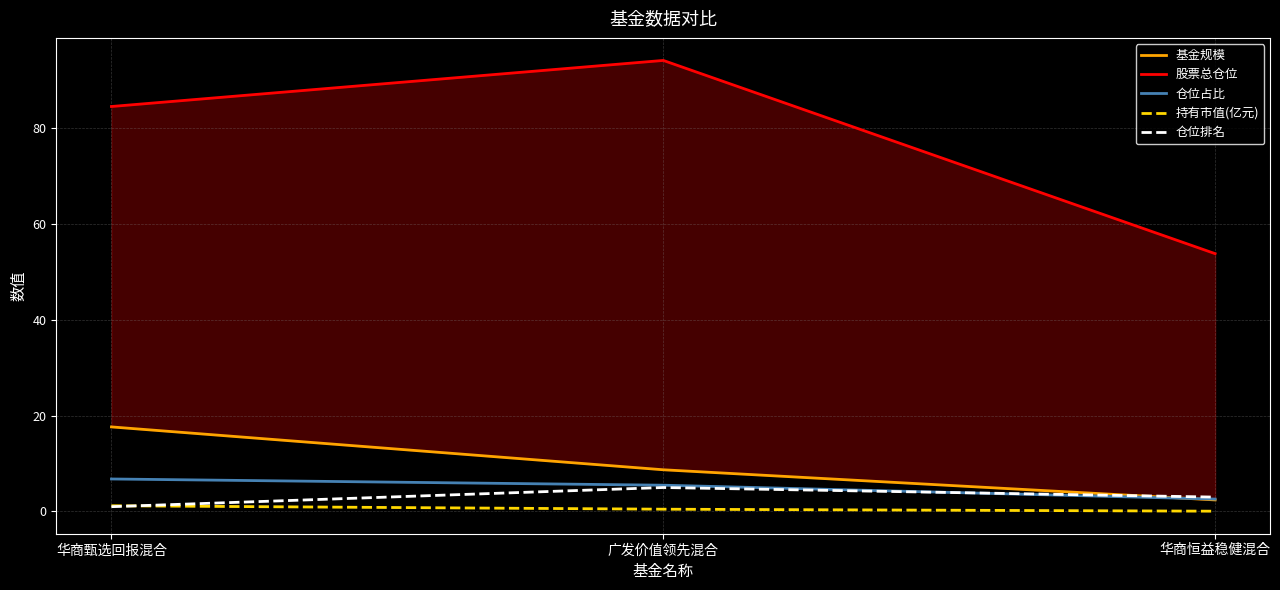

What position from the right is 华商甄选回报混合?

3